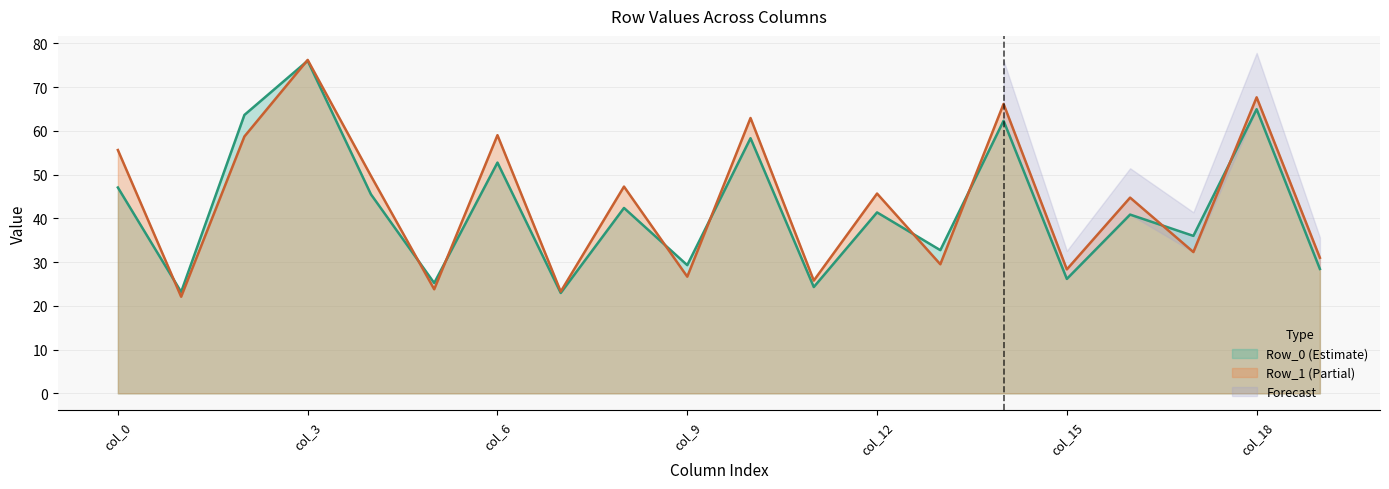

Which category has the highest value in the Row_1 (Partial) series?

col_3